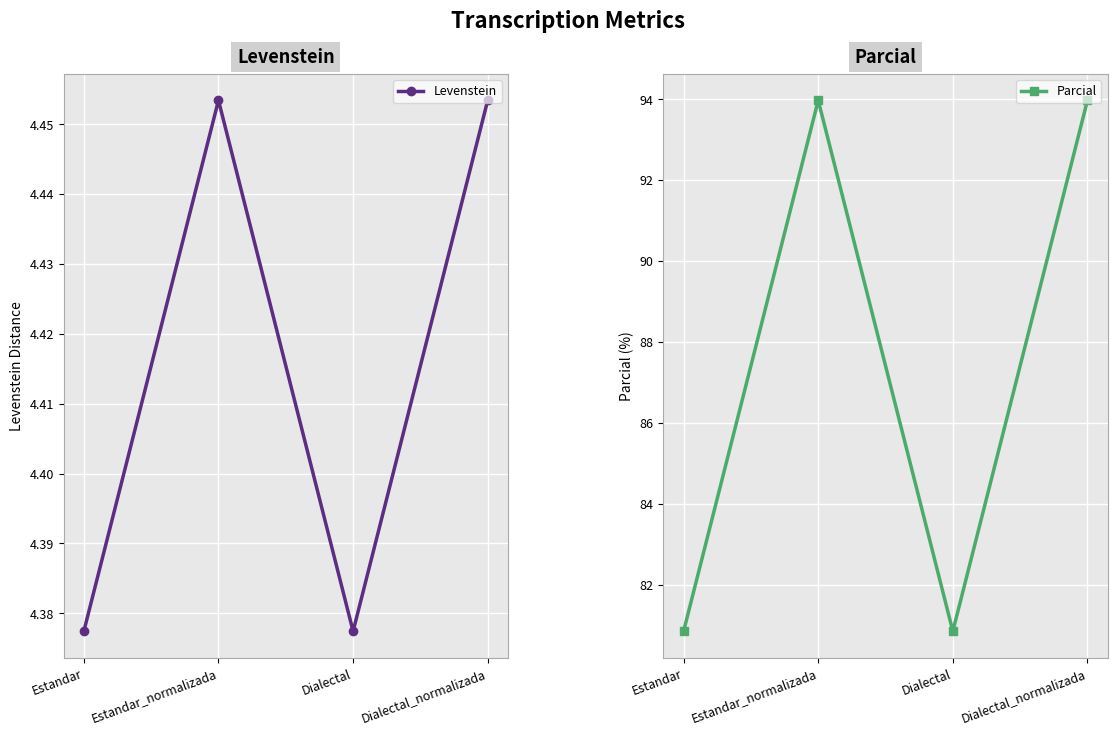

What are all the series names shown in the legend?

Levenstein, Parcial